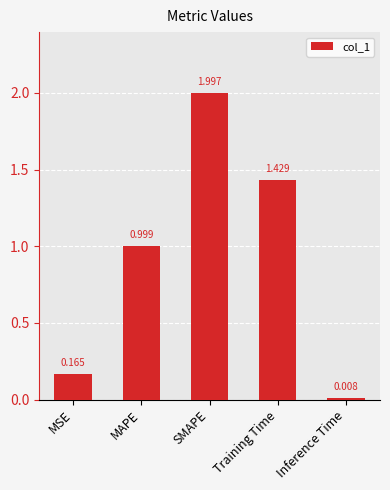

What is the ratio of the value at Training Time to the value at SMAPE?

0.7